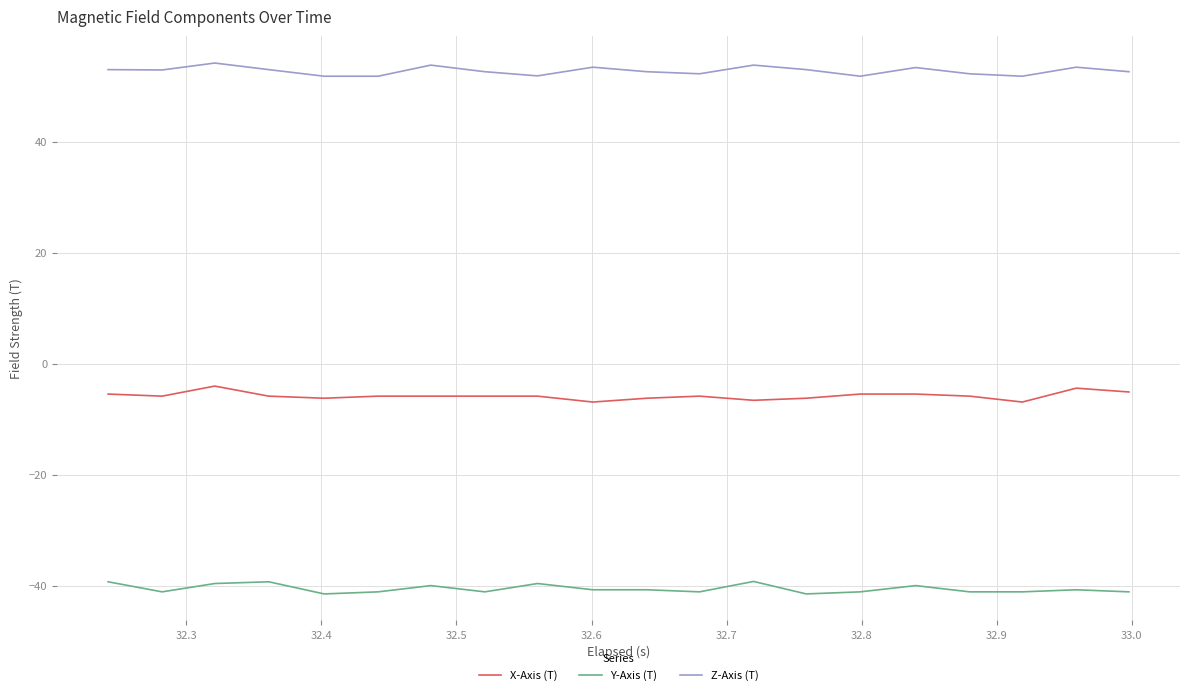

True or false: Z-Axis (T) and X-Axis (T) intersect in this chart.

False